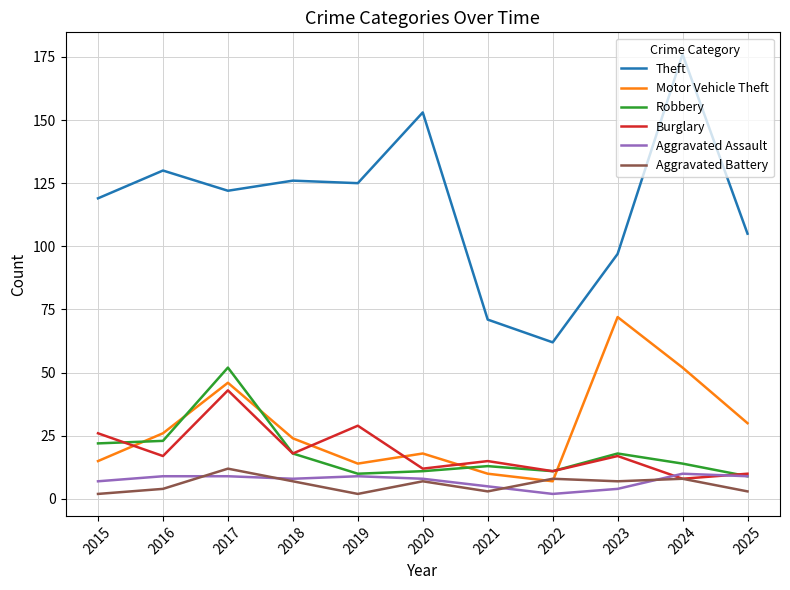

At which label does Theft reach its minimum?

2022